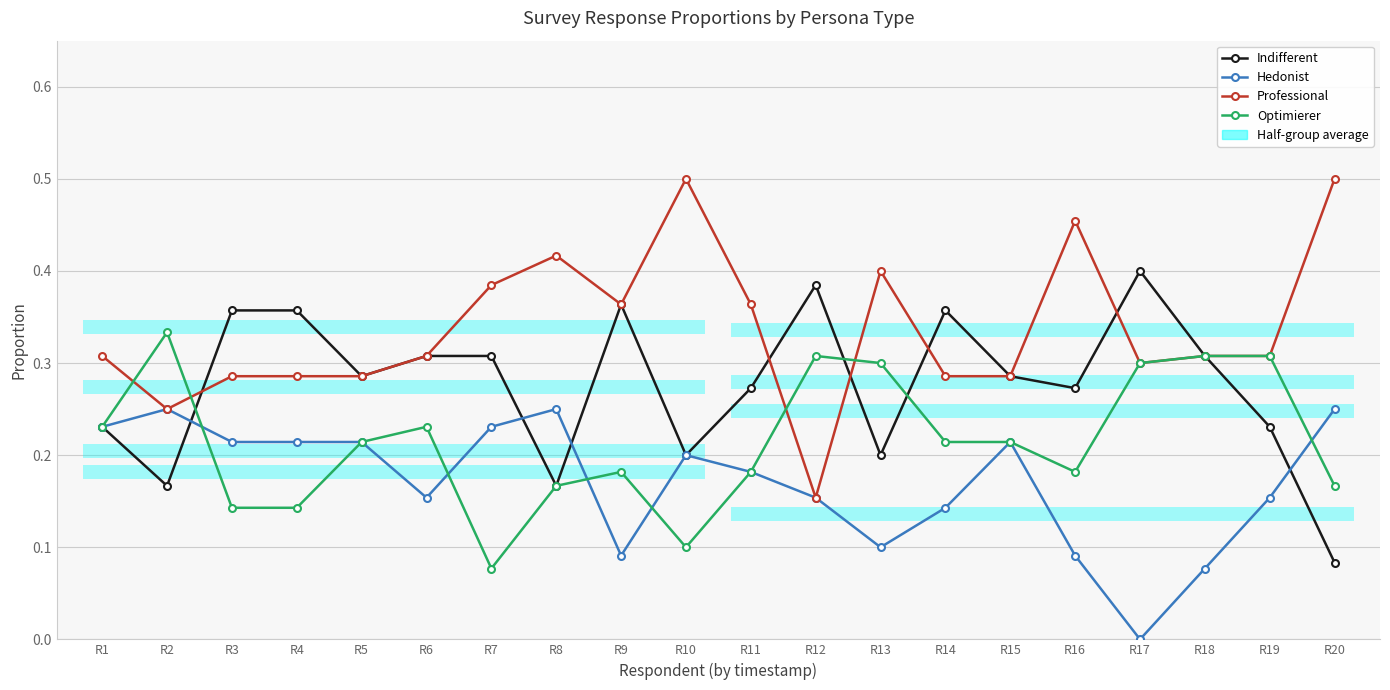

What is the total value across all series at R2?

1.0